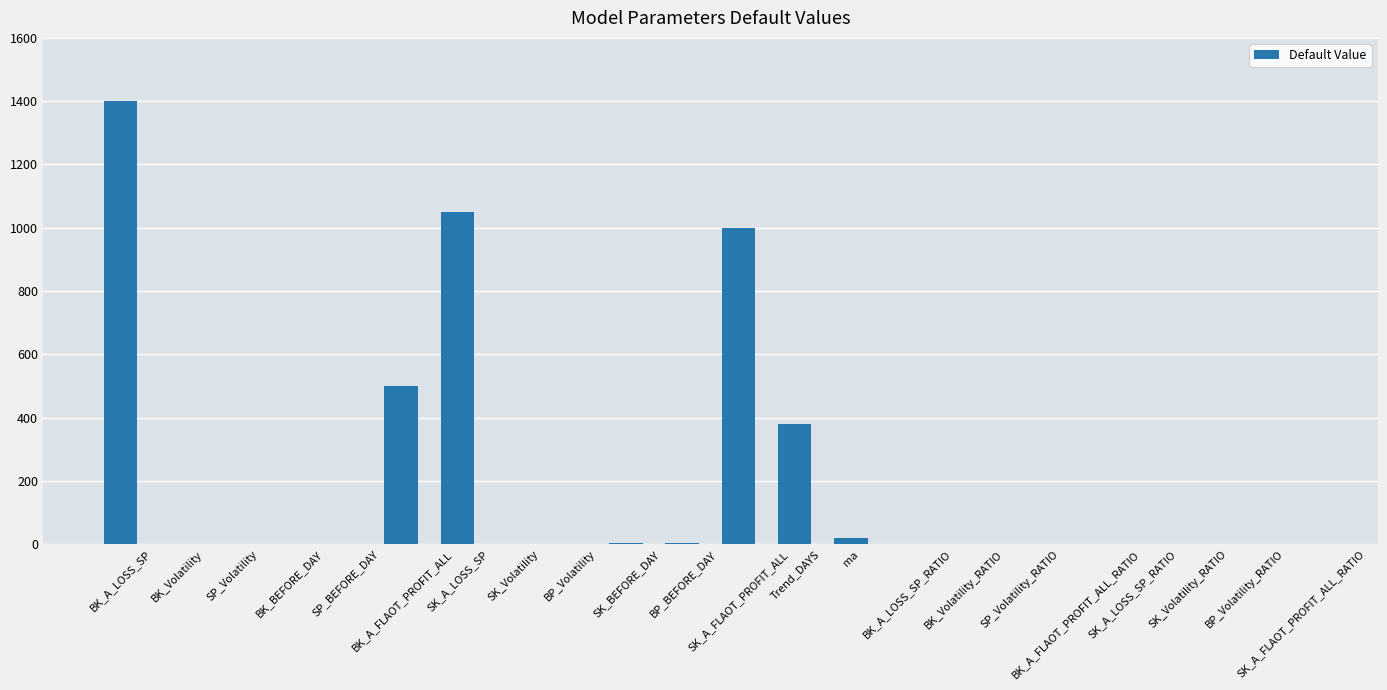

What is the greatest value displayed?

1400.0